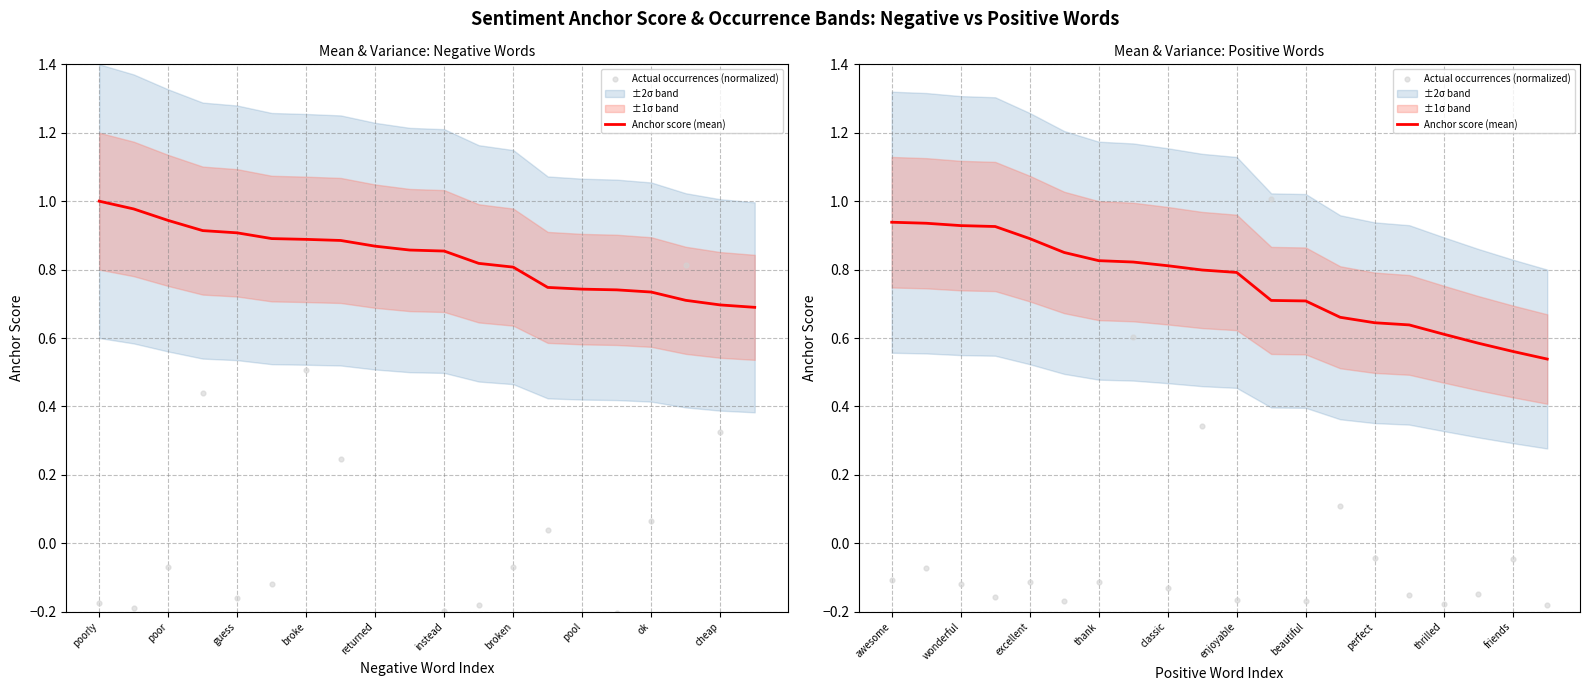

At how many categories does at least one series exceed 0?

20